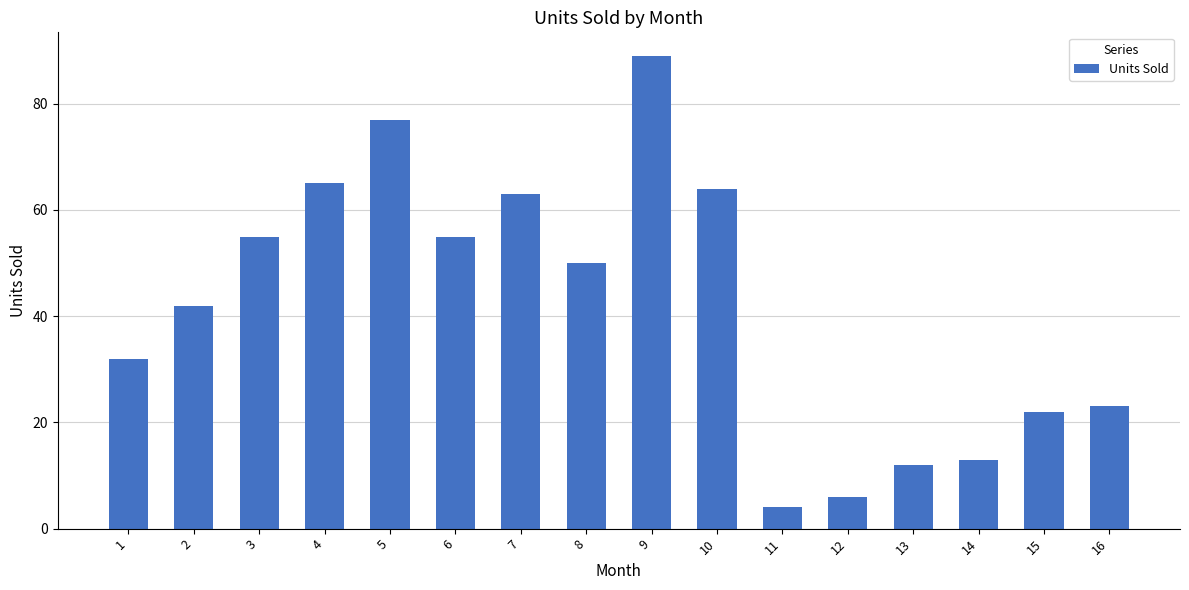

Does the chart contain any negative values?

No